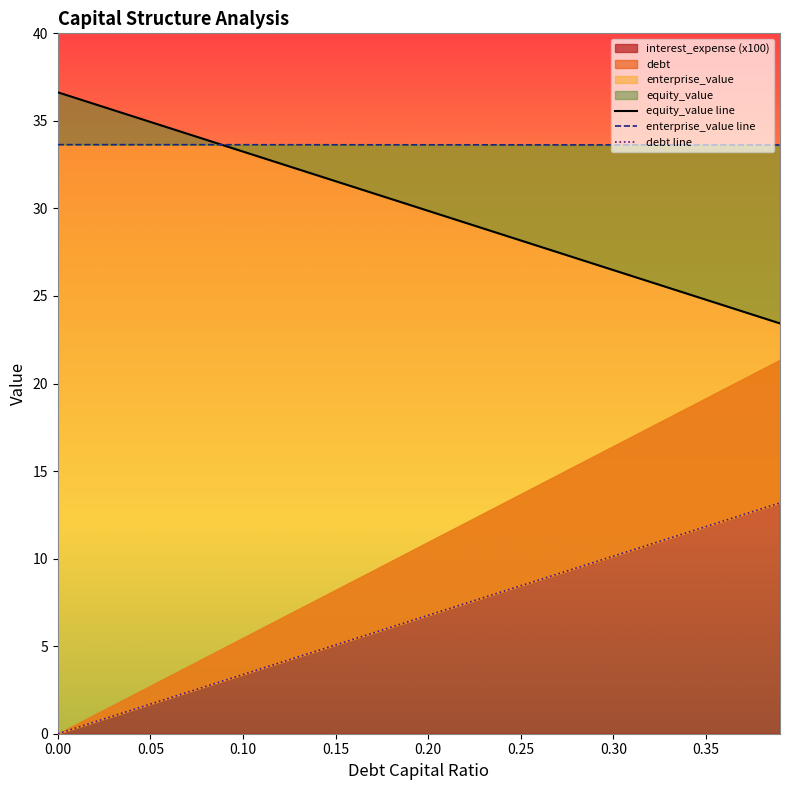

Reading right to left, transcribe all the data shown in this chart.

debt_capital: 13.2	12.8	12.5	12.2	11.8	11.5	11.2	10.8	10.5	10.1	9.8	9.5	9.1	8.8	8.4	8.1	7.8	7.4	7.1	6.8	6.4	6.1	5.7	5.4	5.1	4.7	4.4	4.1	3.7	3.4	3.0	2.7	2.4	2.0	1.7	1.4	1.0	0.7	0.3	0.0
equity_value: 23.4	23.8	24.1	24.4	24.8	25.1	25.5	25.8	26.1	26.5	26.8	27.2	27.5	27.8	28.2	28.5	28.8	29.2	29.5	29.9	30.2	30.5	30.9	31.2	31.6	31.9	32.2	32.6	32.9	33.2	33.6	33.9	34.3	34.6	34.9	35.3	35.6	36.0	36.3	36.6
enterprise_value: 33.6	33.6	33.6	33.6	33.6	33.6	33.6	33.6	33.6	33.6	33.6	33.6	33.6	33.6	33.6	33.6	33.6	33.6	33.6	33.6	33.6	33.6	33.6	33.6	33.6	33.6	33.6	33.6	33.6	33.6	33.6	33.6	33.6	33.6	33.6	33.6	33.6	33.6	33.6	33.6